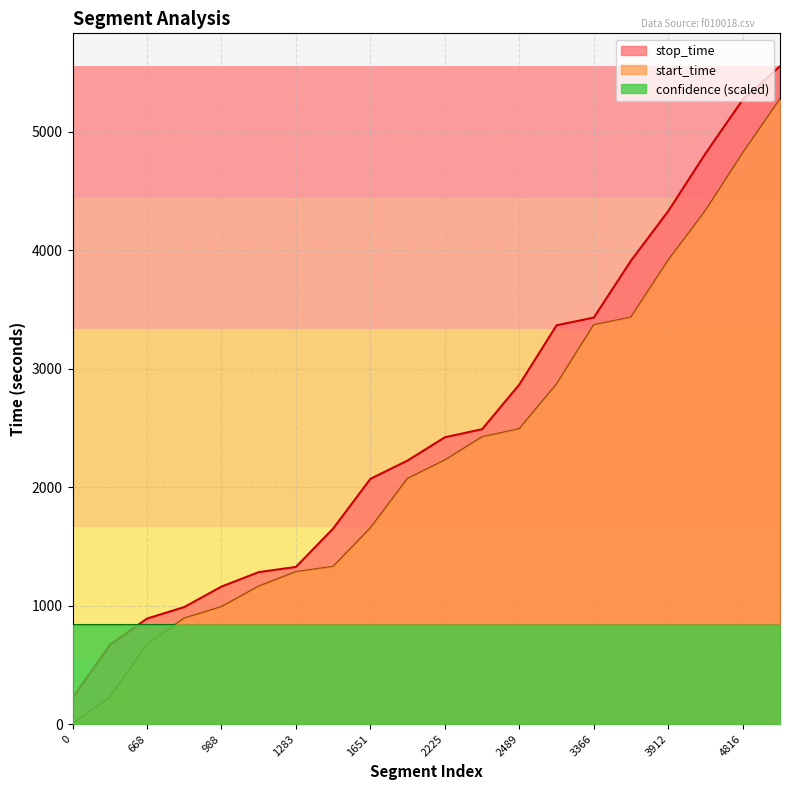

What is the spread (max minus min) of values at 2225?

195